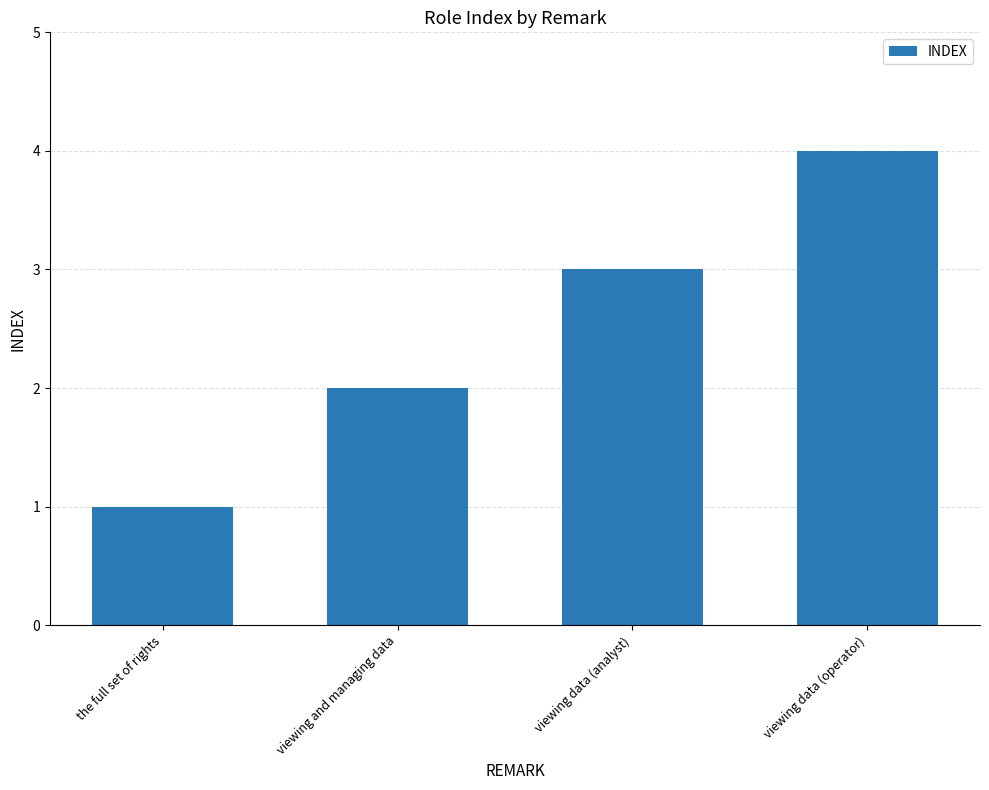

List the labels in order of value, smallest first.

the full set of rights, viewing and managing data, viewing data (analyst), viewing data (operator)